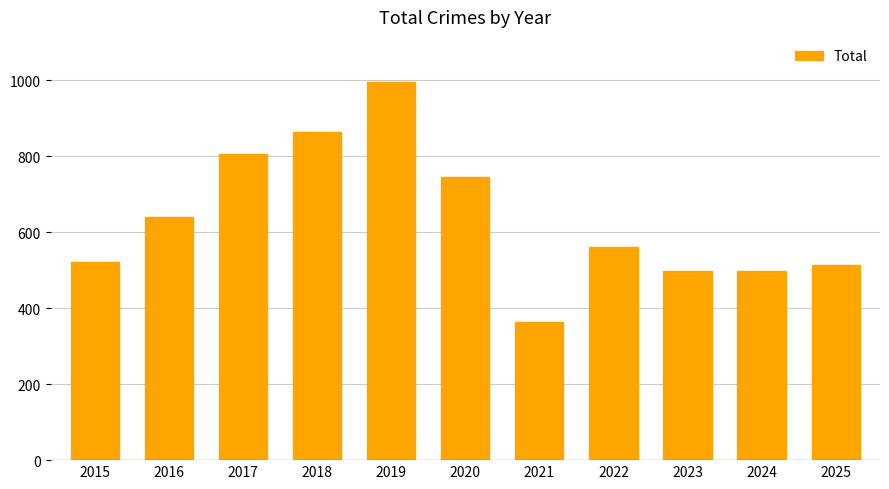

At which label is the value closest to 679?

2016